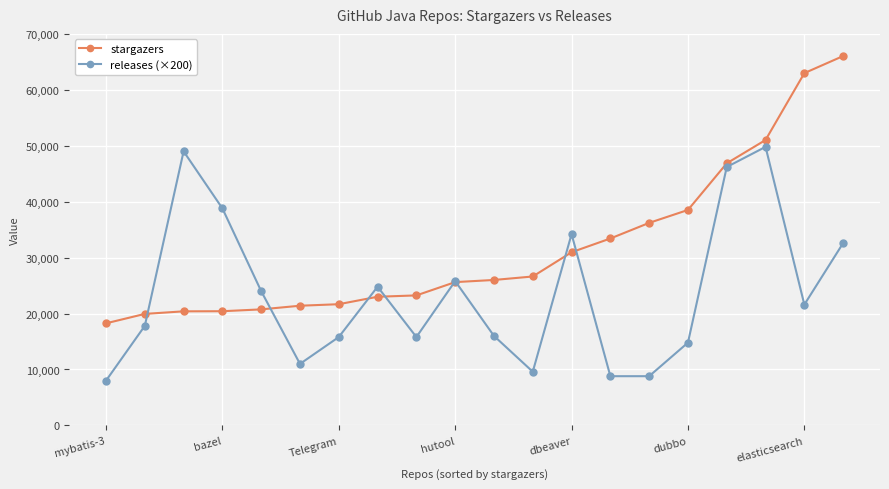

What is the difference between the second highest and minimum values in the stargazers series?

44732